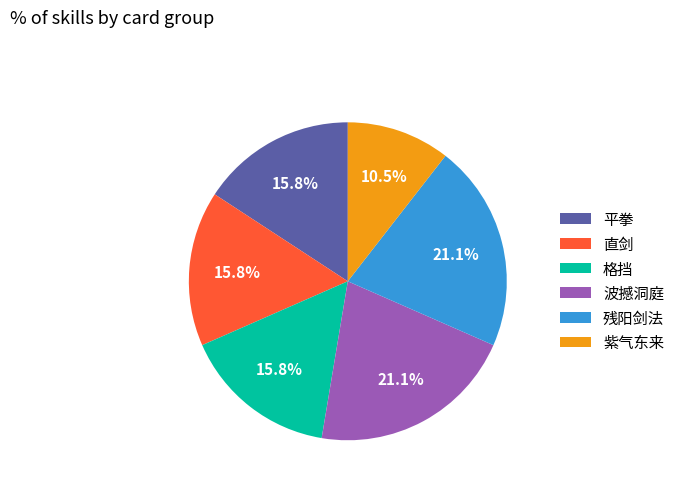

What is the total percentage of 波撼洞庭 and 紫气东来?

31.6%